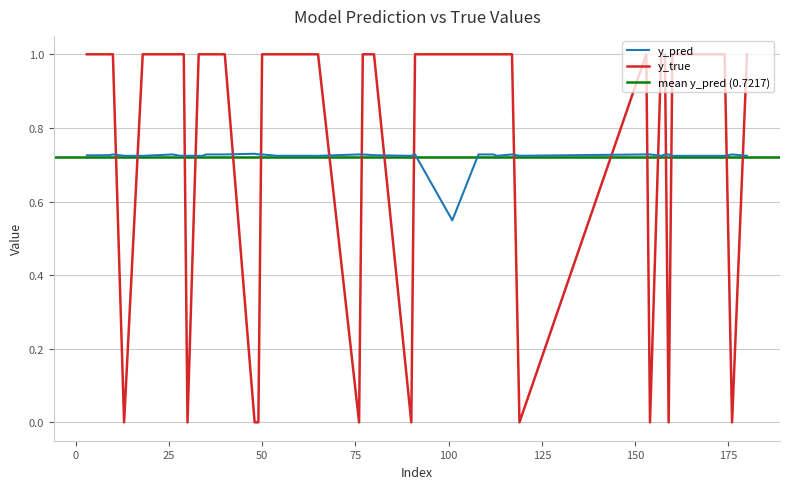

How many intersections are there between y_pred and y_true?

18